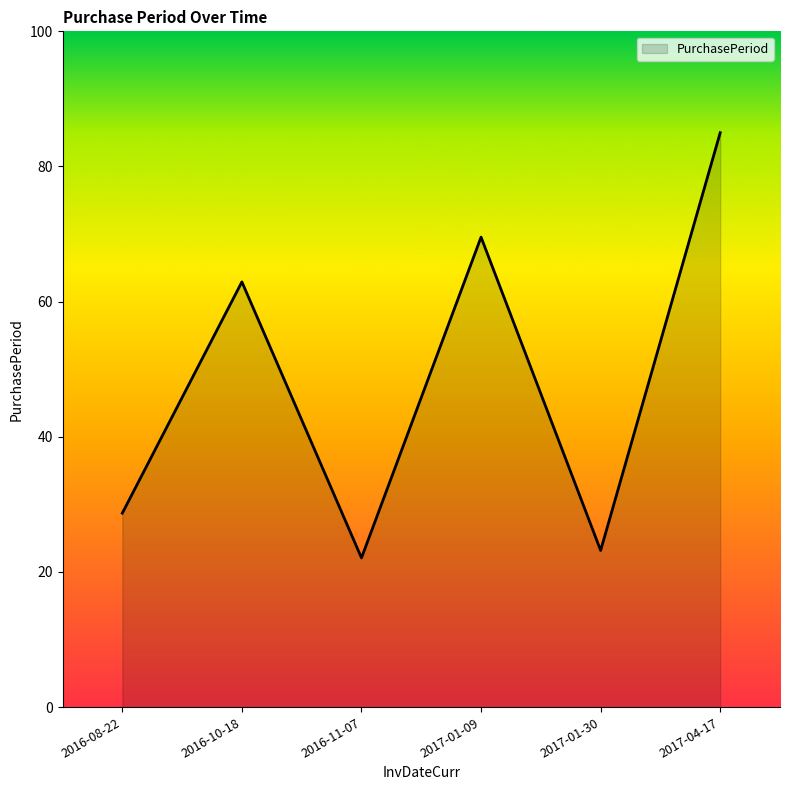

Between 2016-11-07 and 2016-10-18, which is larger?

2016-10-18